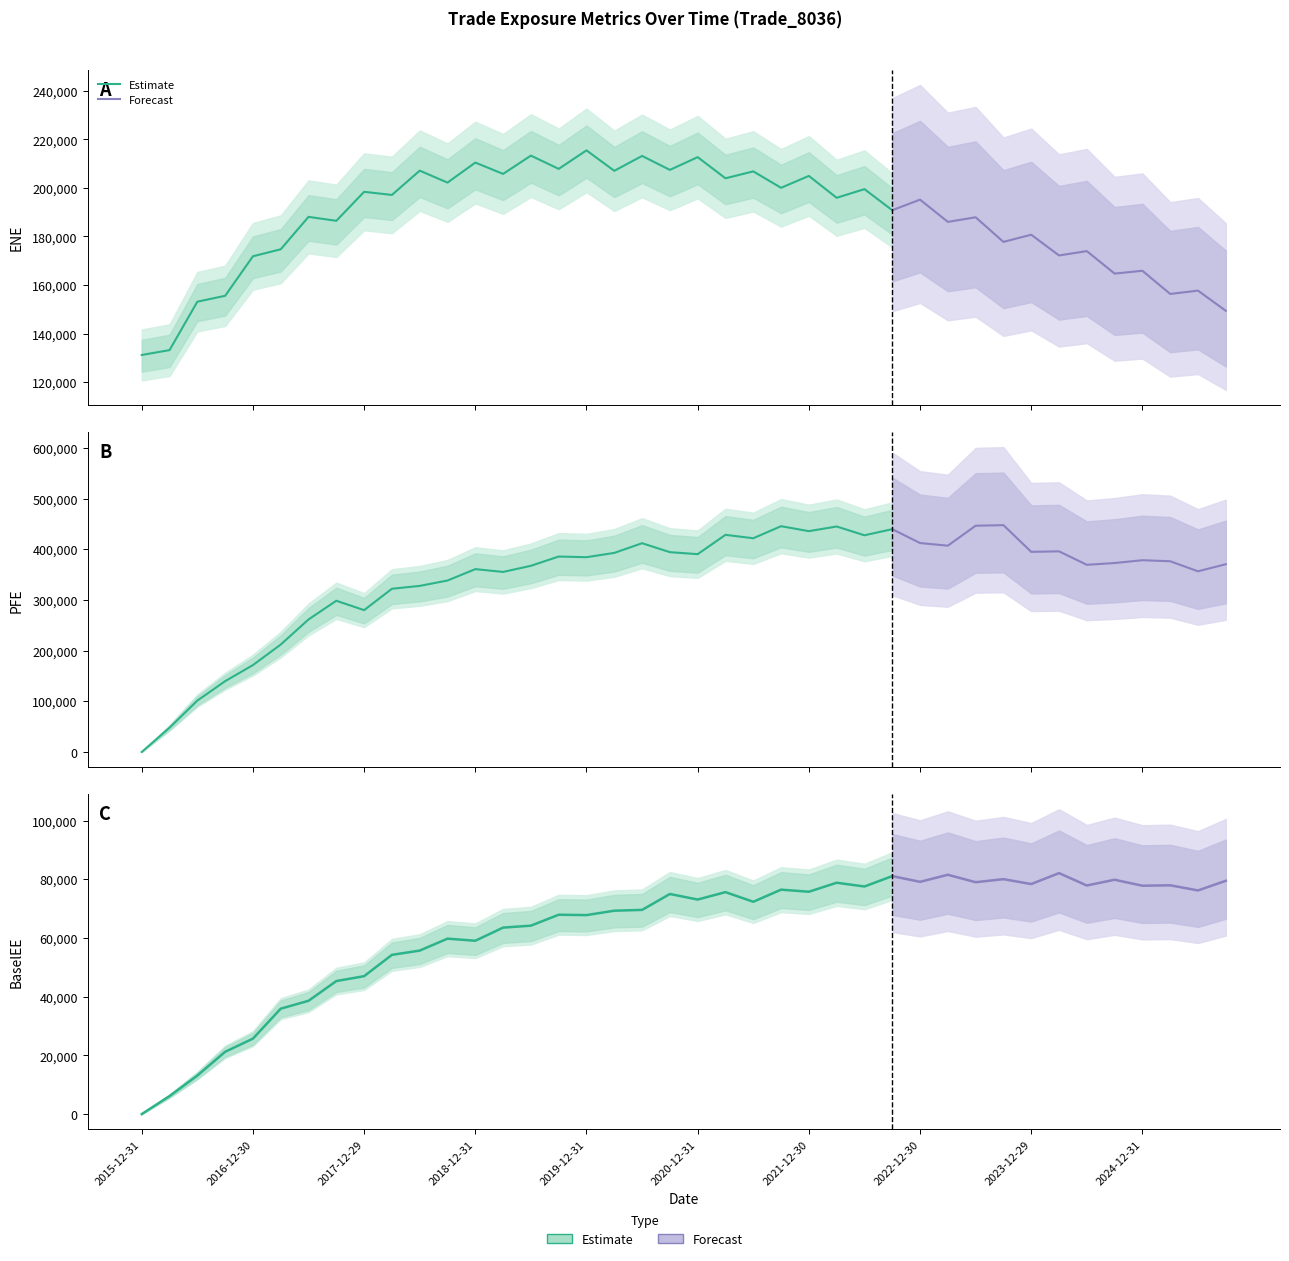

What is the maximum value shown in the chart?

447770.0